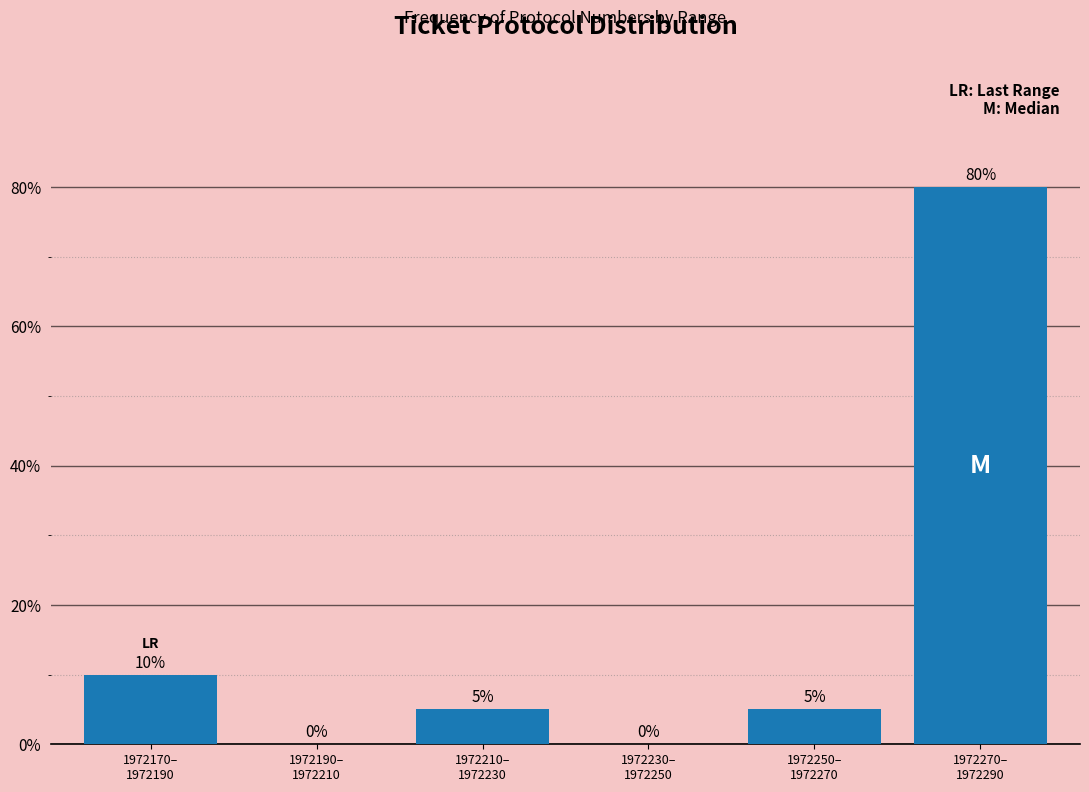

What is the sum of all values?

100